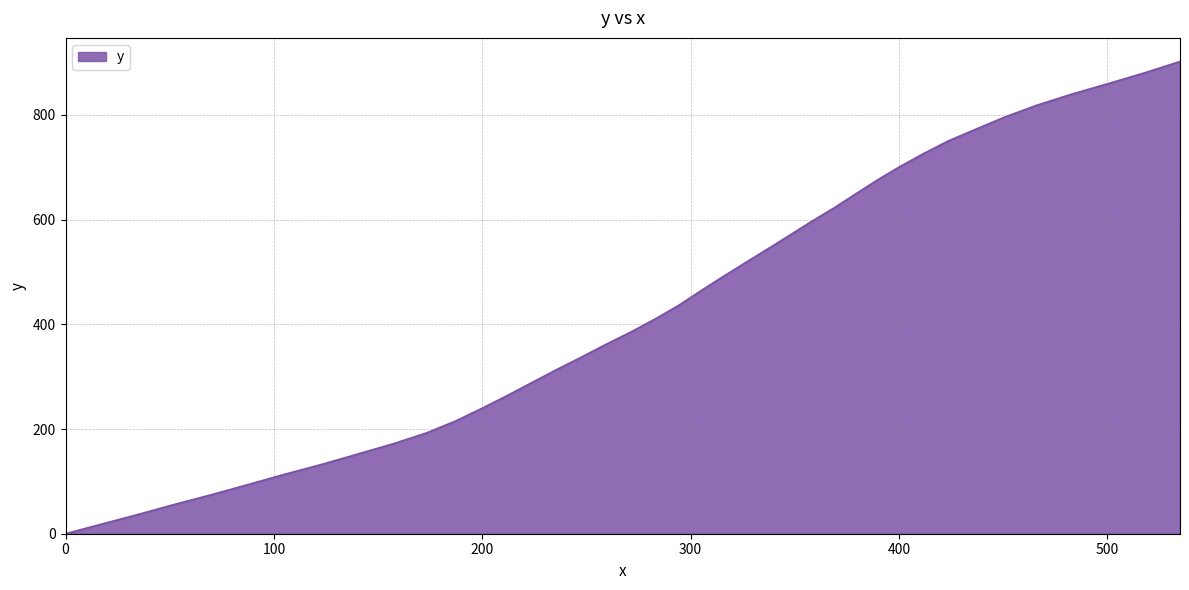

What is the difference between the maximum and minimum values?

902.2